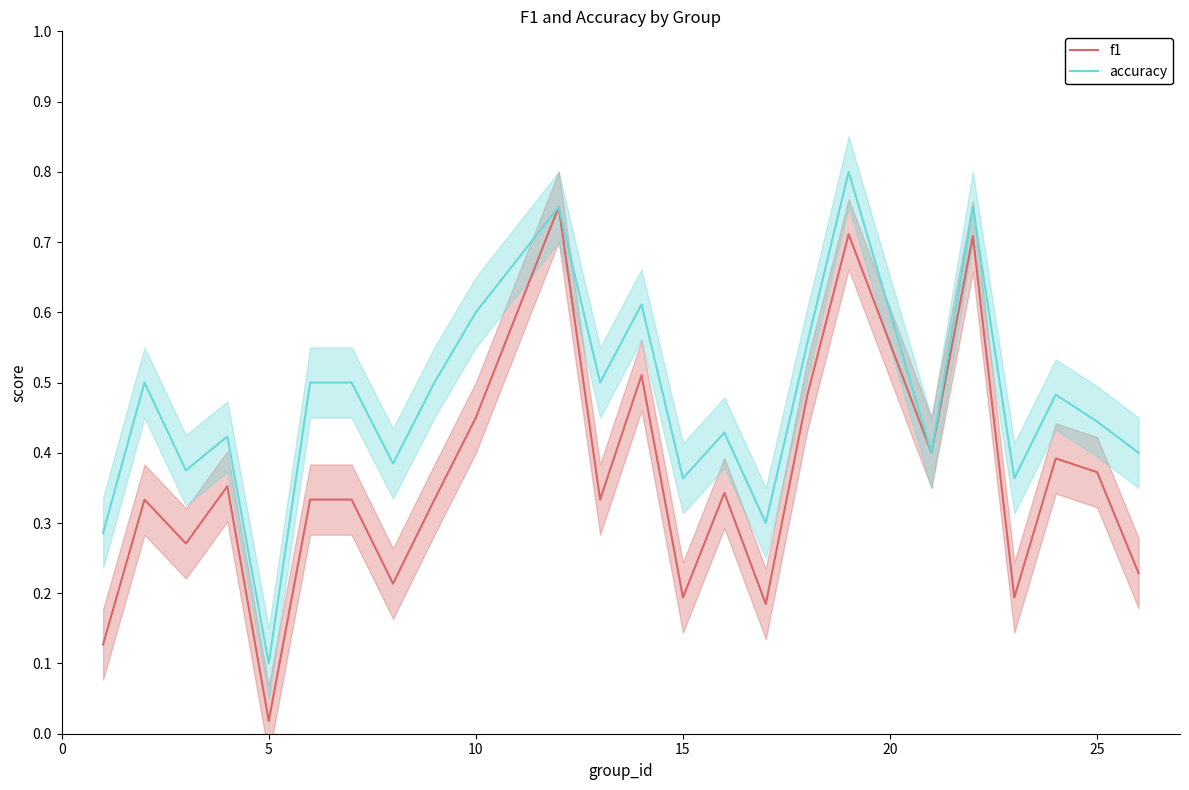

At how many categories does at least one series exceed 0?

24